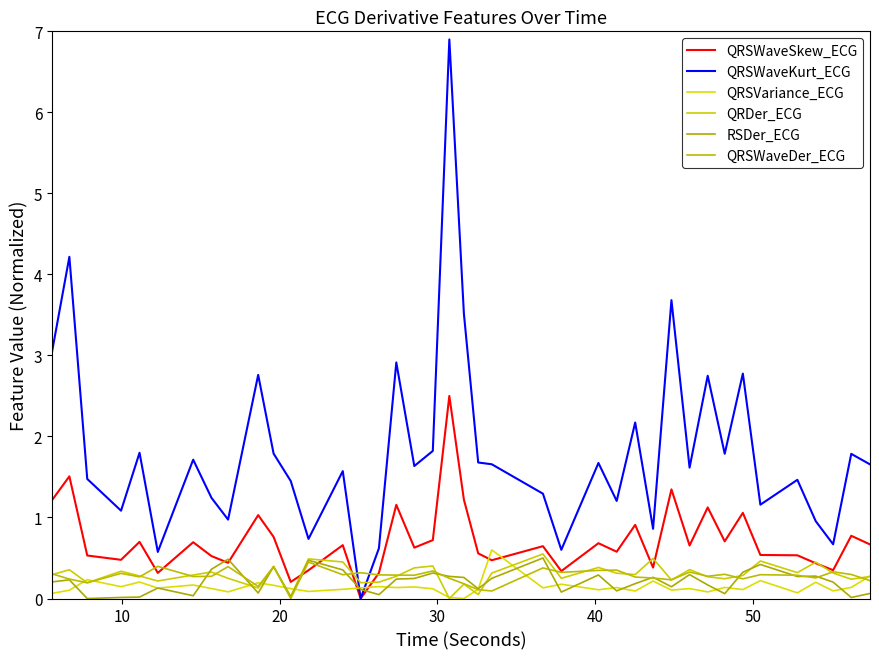

Does the chart display data point markers on the line(s)?

No